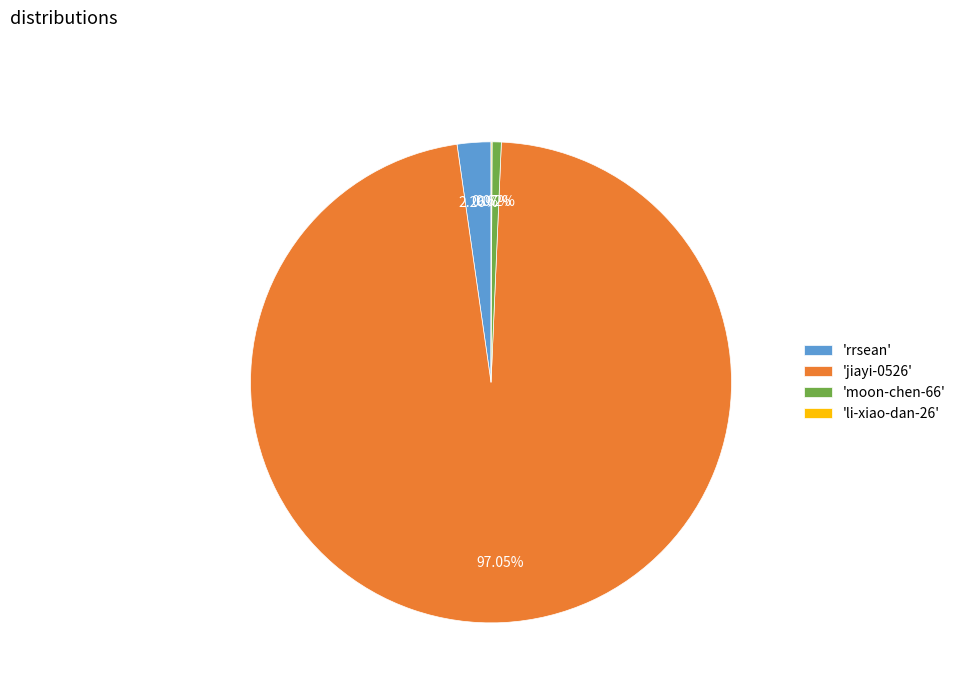

To the nearest percent, what is the average slice percentage?

25%